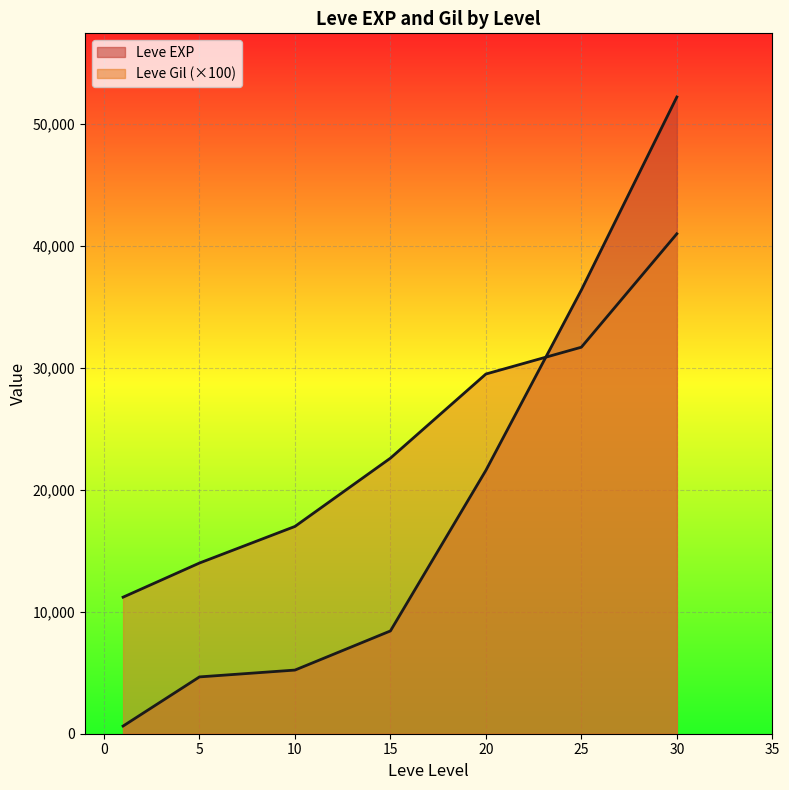

Does the chart display data point markers on the line(s)?

No